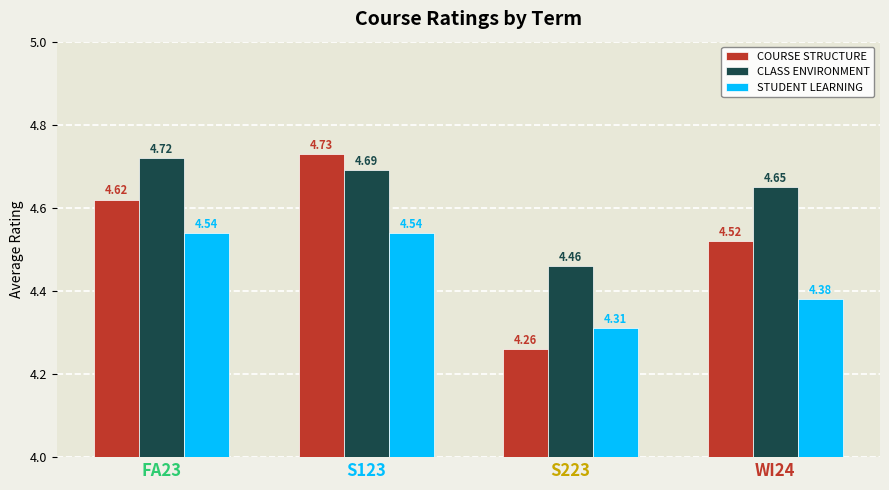

What is the label of the 1st bar from the left?

FA23